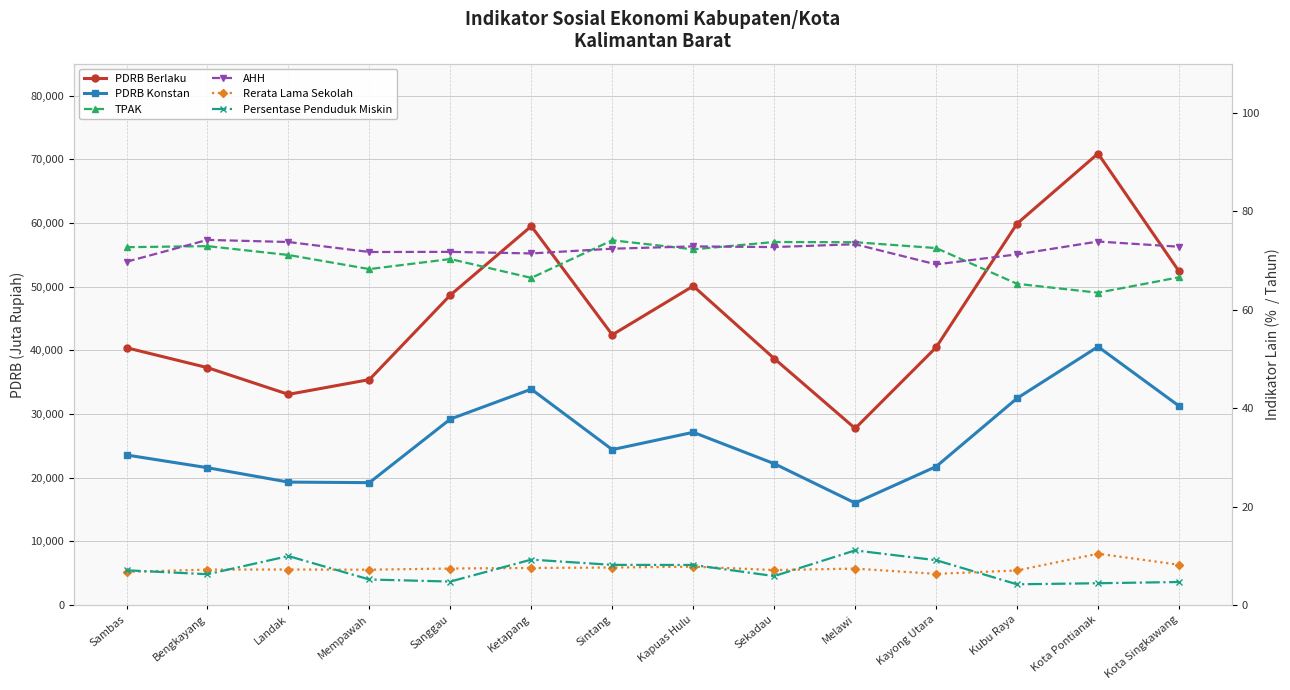

Count the number of categories in the chart.

14